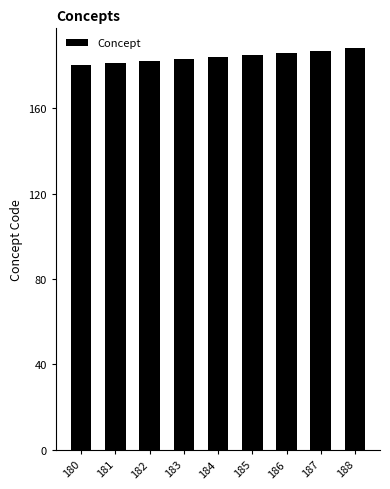

What is the difference between the maximum and minimum values?

8